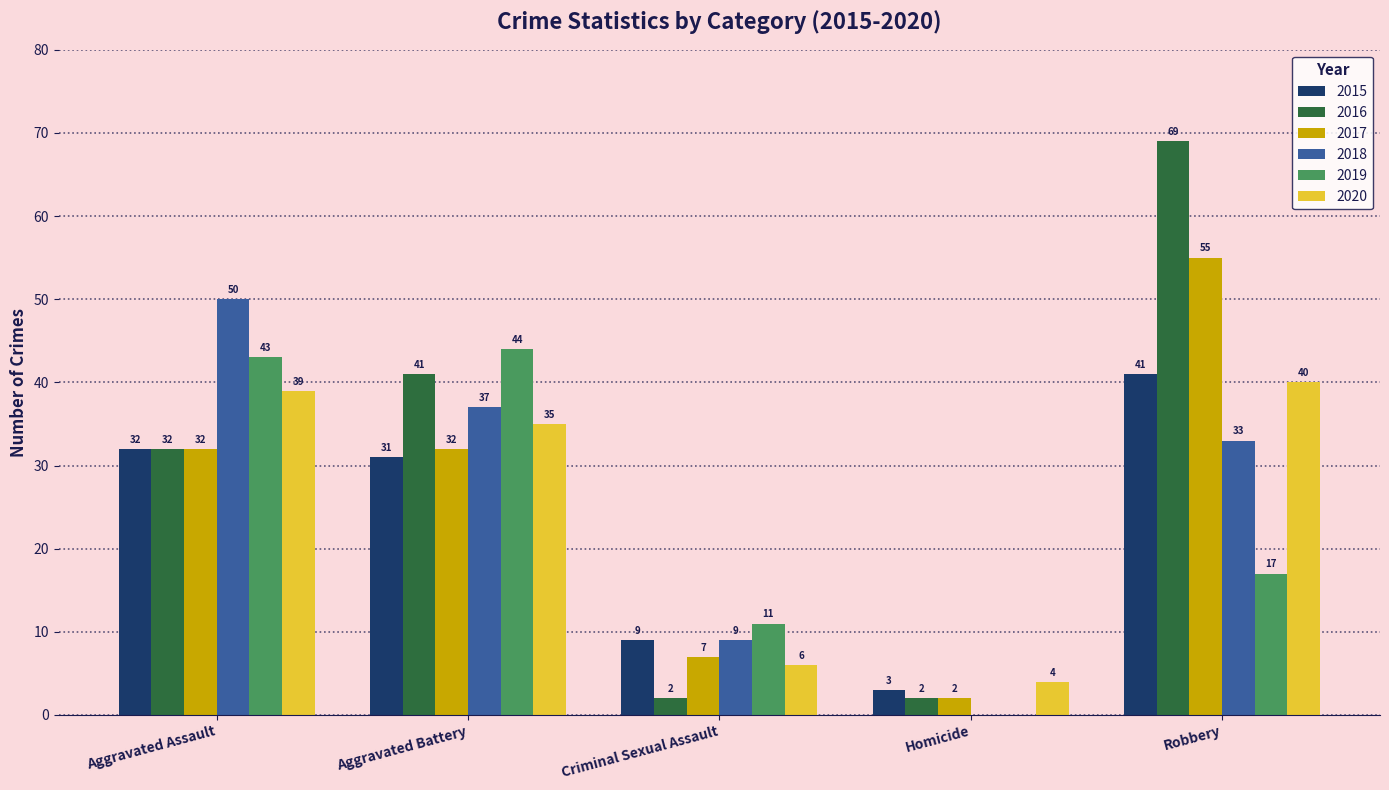

Which series has the largest total across all categories?

2016